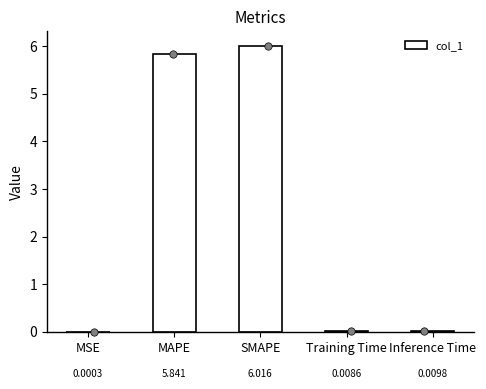

Between SMAPE and Training Time, which is larger?

SMAPE